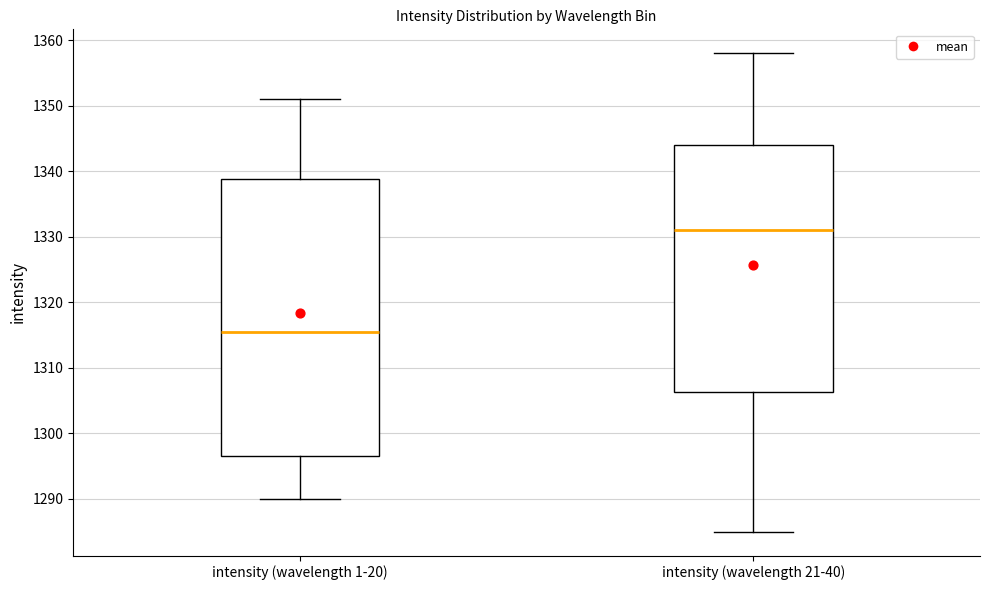

Reading left to right, transcribe this box plot: for each box, give where its median line is, the range the box spans, and where its two whiskers end, as read against the y-axis. The values are not printed on the chart, so give them approximately, as read against the axis.

intensity (wavelength 1-20): median 1316, box 1297 to 1339, whiskers 1290 to 1351
intensity (wavelength 21-40): median 1331, box 1306 to 1344, whiskers 1285 to 1358